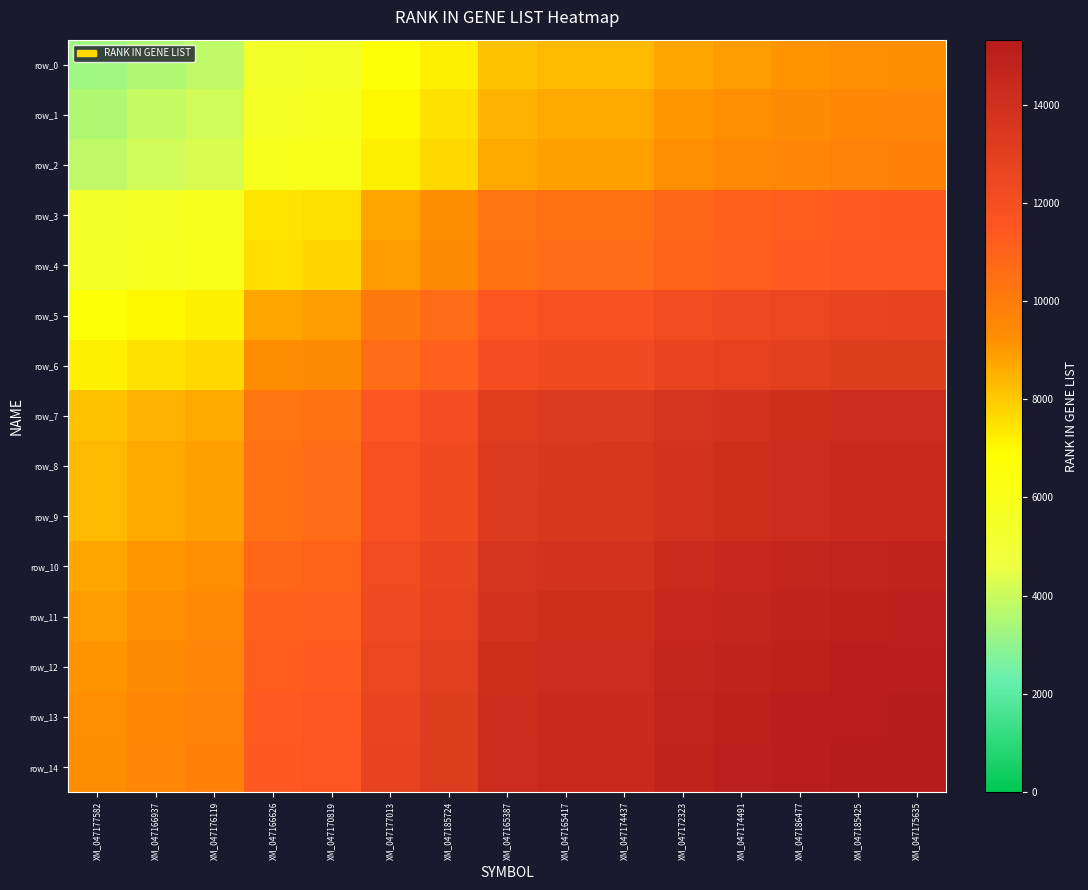

Which series has the largest total across all categories?

row_14